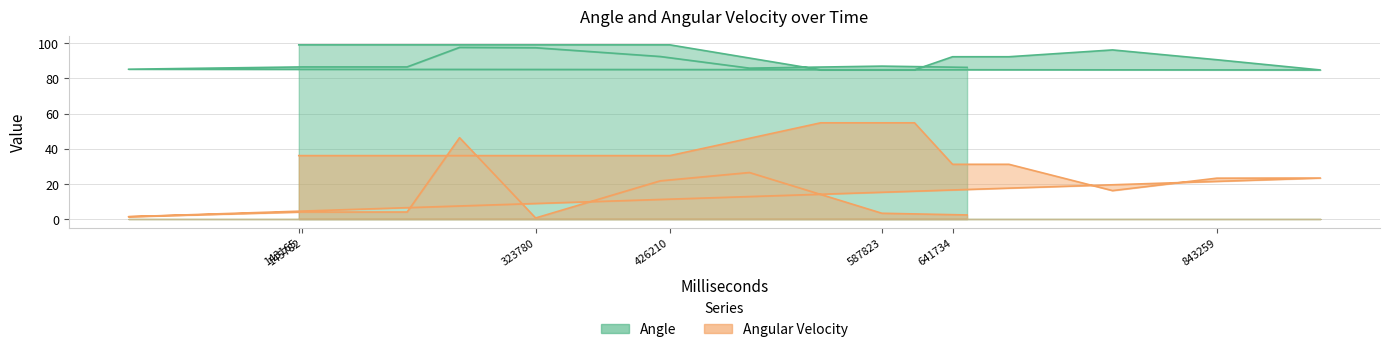

True or false: Angle and Angular Velocity cross at least once.

False